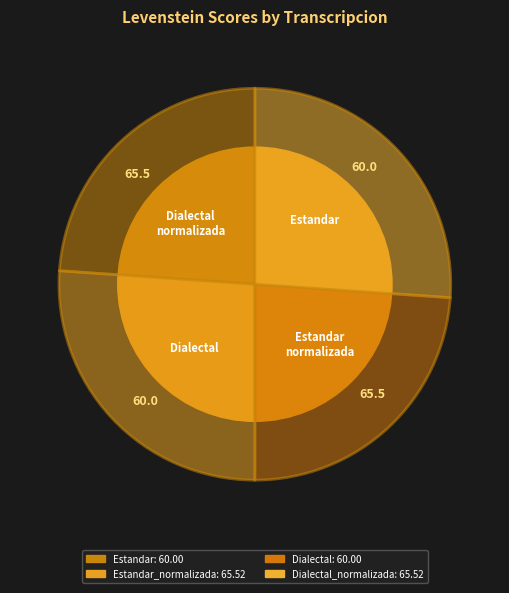

Which category has the biggest portion of the pie?

Estandar_normalizada